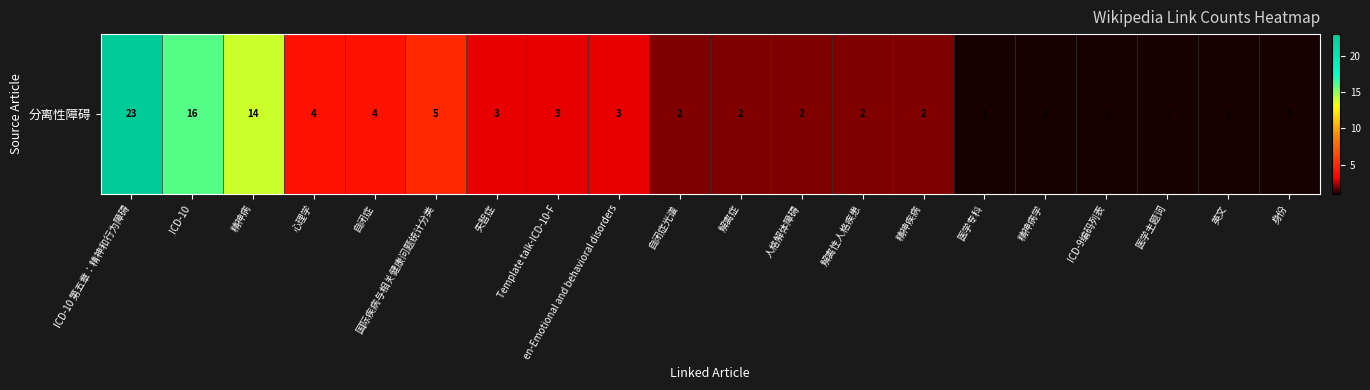

Count the number of categories in the chart.

20